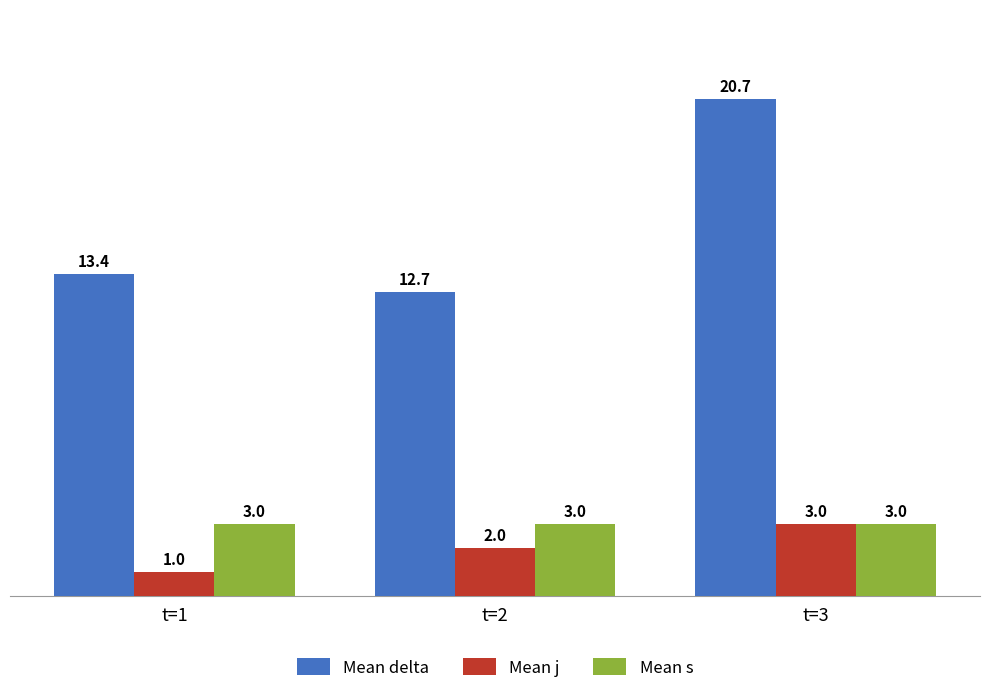

What is the sum of all Mean s values?

9.0